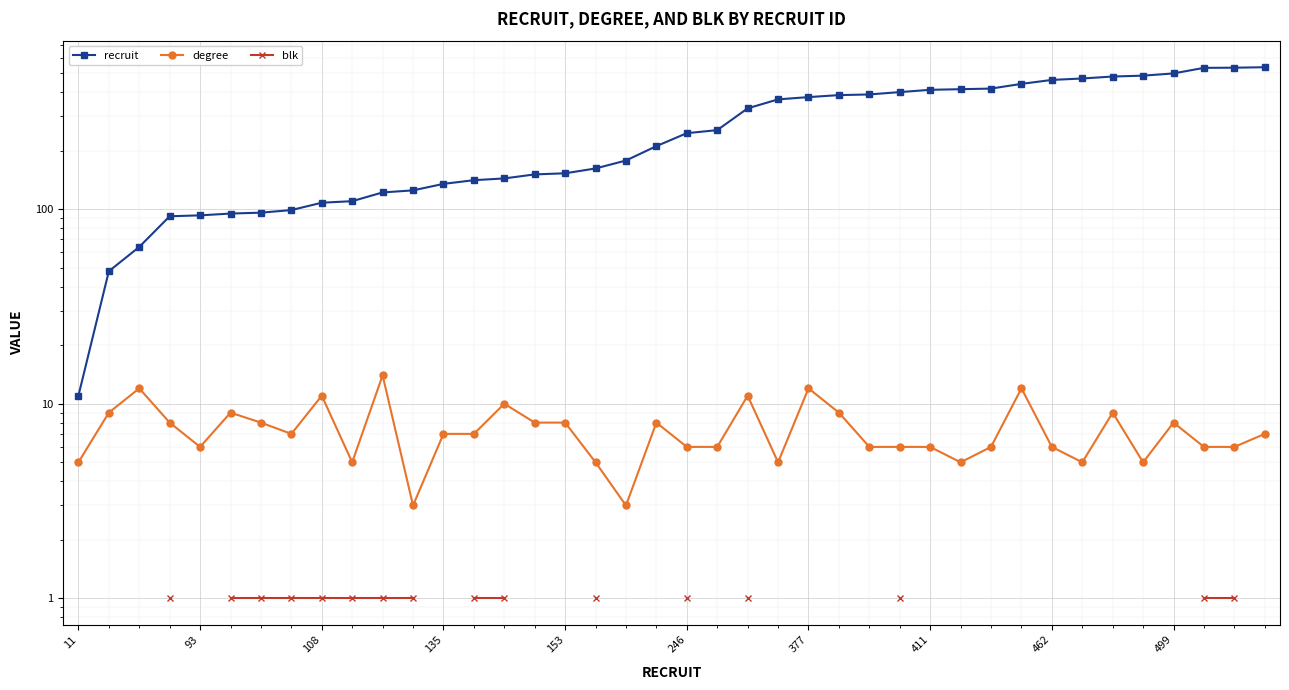

What are all the series names shown in the legend?

recruit, degree, blk